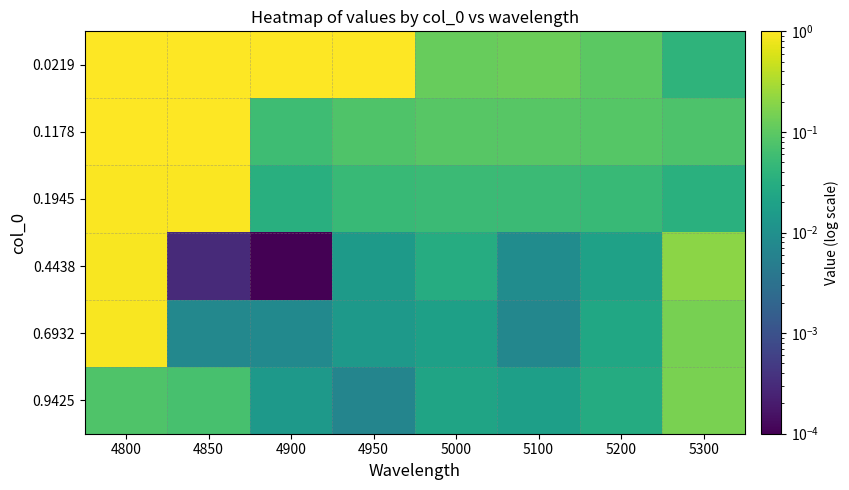

At which category is the sum across all series the highest?

4800